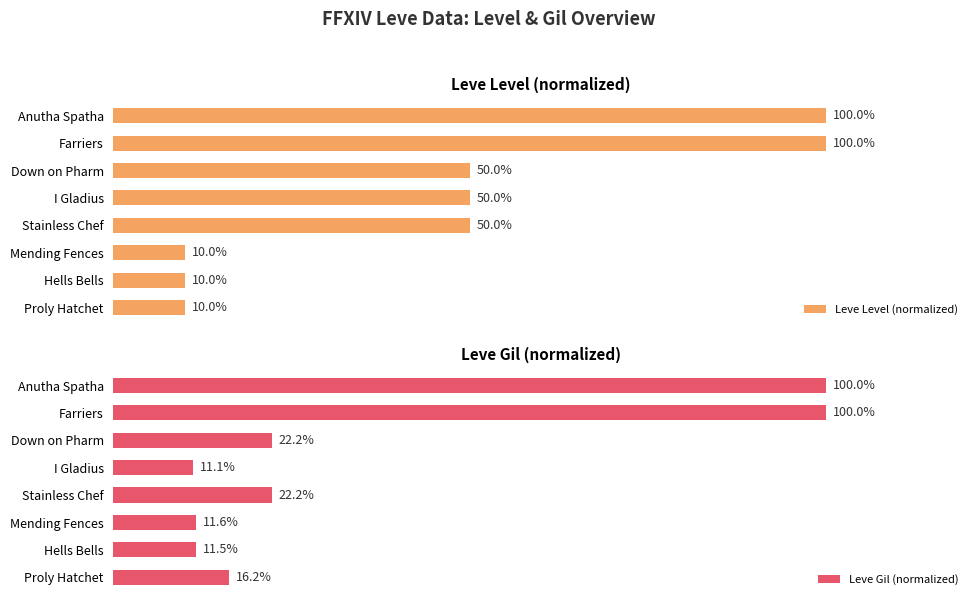

Which series has the widest spread of values?

Leve Level (normalized)